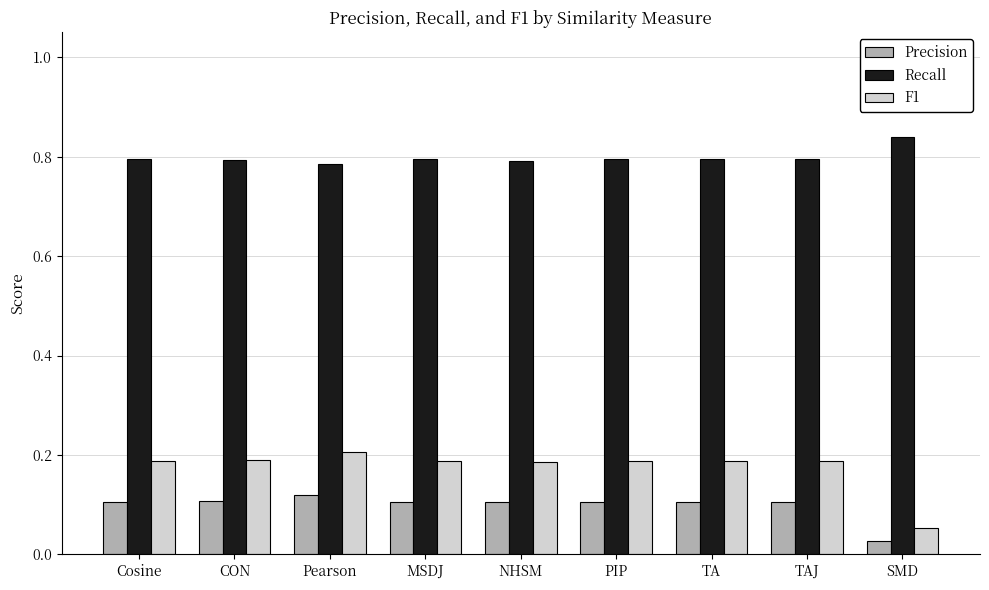

Which category has the lowest value in the F1 series?

SMD